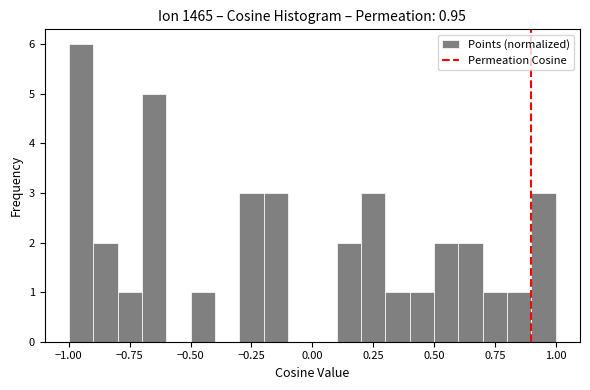

Read against the x-axis, roughly where is the centre of the tallest bar?

-0.95